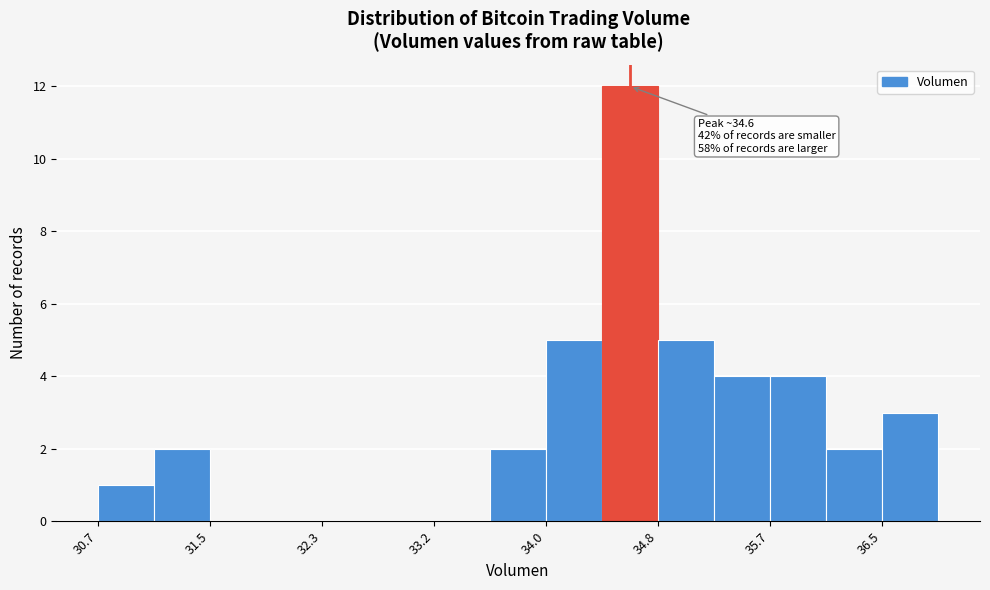

Over which range of the x-axis is the bar tallest?

34.4 to 34.8